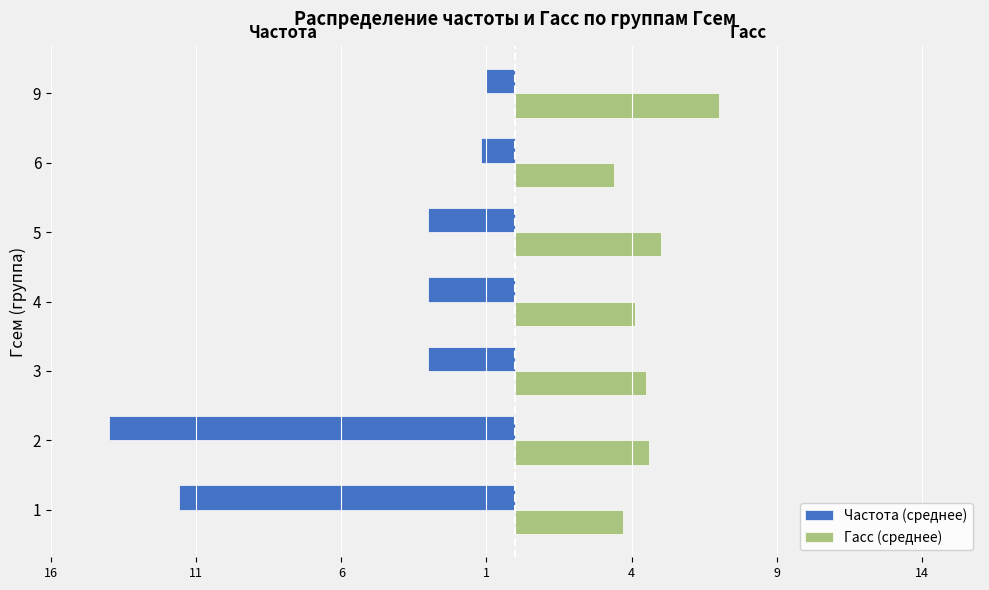

What are all the series names shown in the legend?

Частота (среднее), Гасс (среднее)